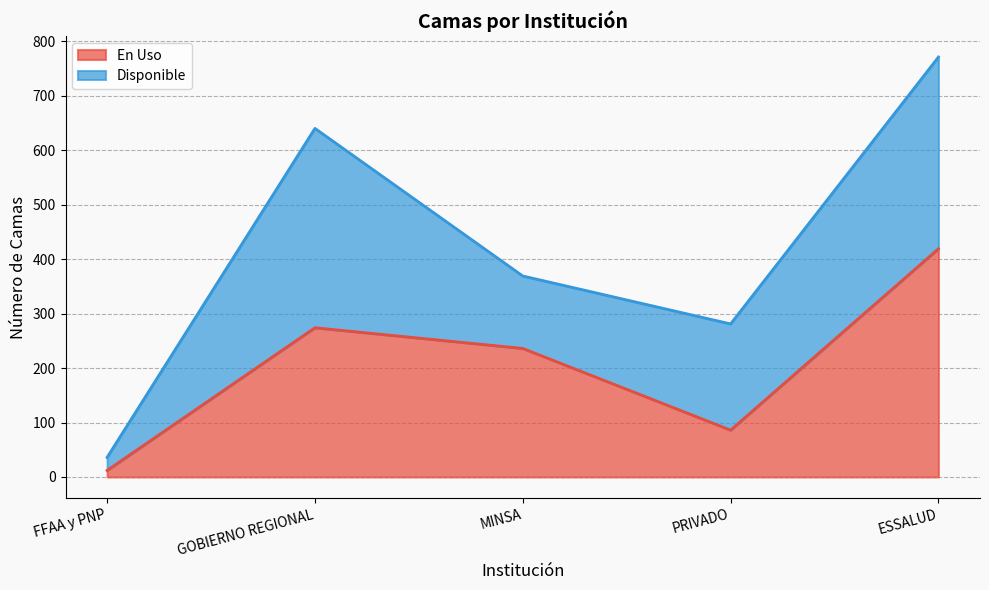

What position from the left is FFAA y PNP?

1